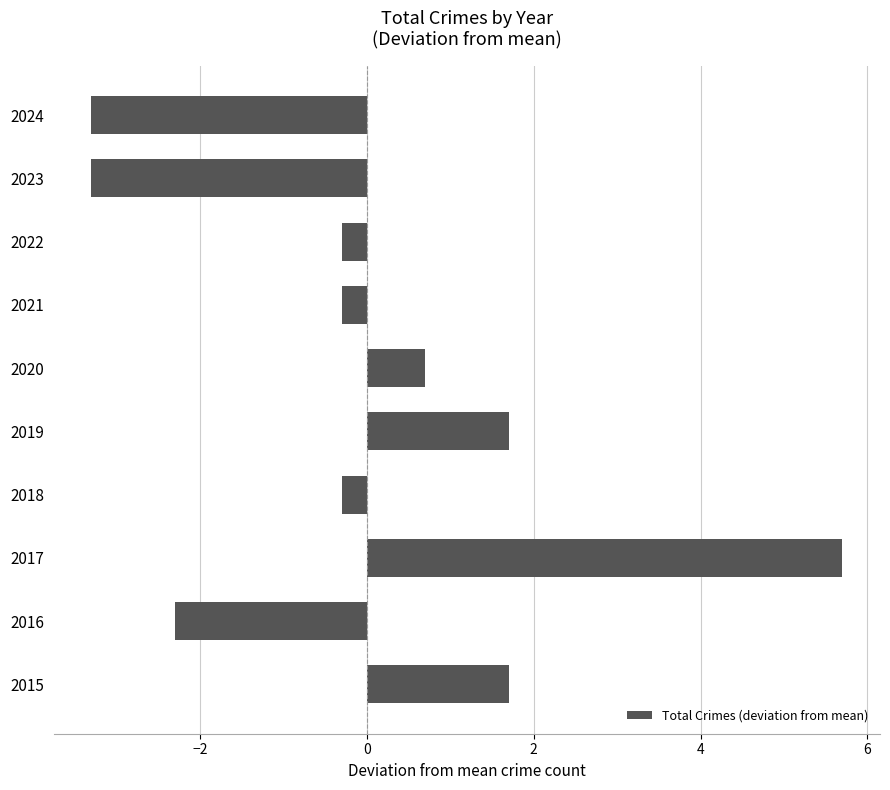

Which label corresponds to the largest value in the chart?

2017